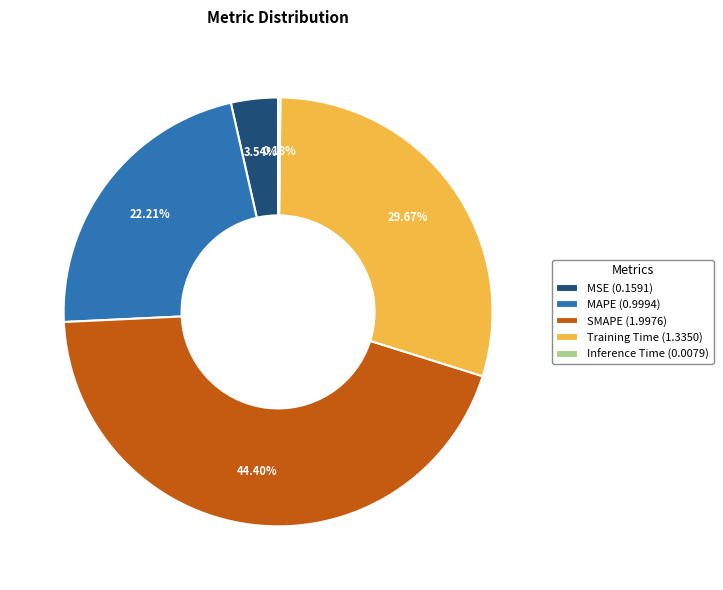

Between MAPE (0.9994) and SMAPE (1.9976), which is larger?

SMAPE (1.9976)